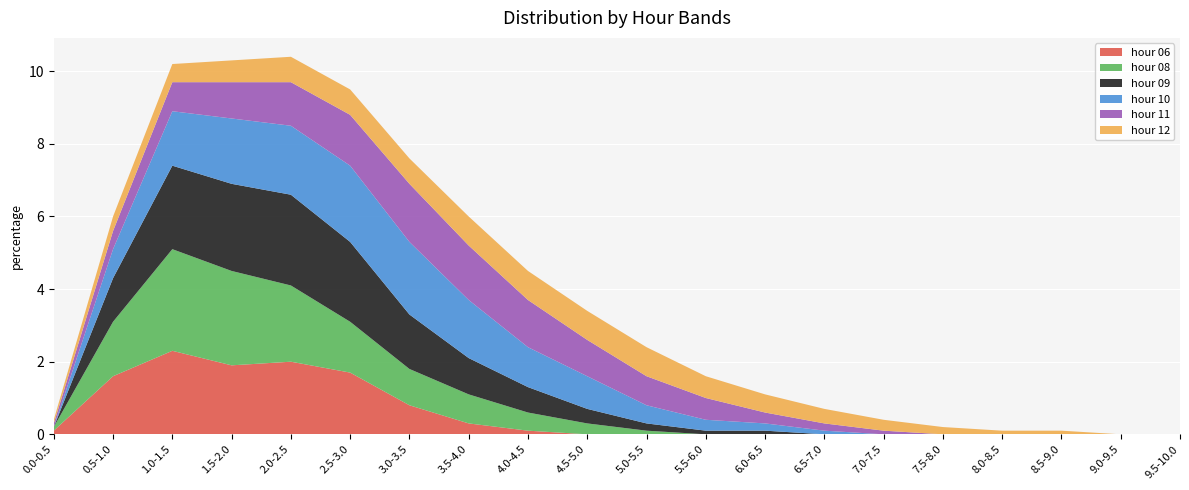

Reading right to left, extract all data points from this chart.

hour 06: 0.0	0.0	0.0	0.0	0.0	0.0	0.0	0.0	0.0	0.0	0.0	0.1	0.3	0.8	1.7	2.0	1.9	2.3	1.6	0.1
hour 08: 0.0	0.0	0.0	0.0	0.0	0.0	0.0	0.0	0.0	0.1	0.3	0.5	0.8	1.0	1.4	2.1	2.6	2.8	1.5	0.1
hour 09: 0.0	0.0	0.0	0.0	0.0	0.0	0.0	0.1	0.1	0.2	0.4	0.7	1.0	1.5	2.2	2.5	2.4	2.3	1.2	0.0
hour 10: 0.0	0.0	0.0	0.0	0.0	0.0	0.1	0.2	0.3	0.5	0.9	1.1	1.6	2.0	2.1	1.9	1.8	1.5	0.8	0.0
hour 11: 0.0	0.0	0.0	0.0	0.0	0.1	0.2	0.3	0.6	0.8	1.0	1.3	1.5	1.6	1.4	1.2	1.0	0.8	0.5	0.1
hour 12: 0.0	0.0	0.1	0.1	0.2	0.3	0.4	0.5	0.6	0.8	0.8	0.8	0.8	0.7	0.7	0.7	0.6	0.5	0.4	0.1